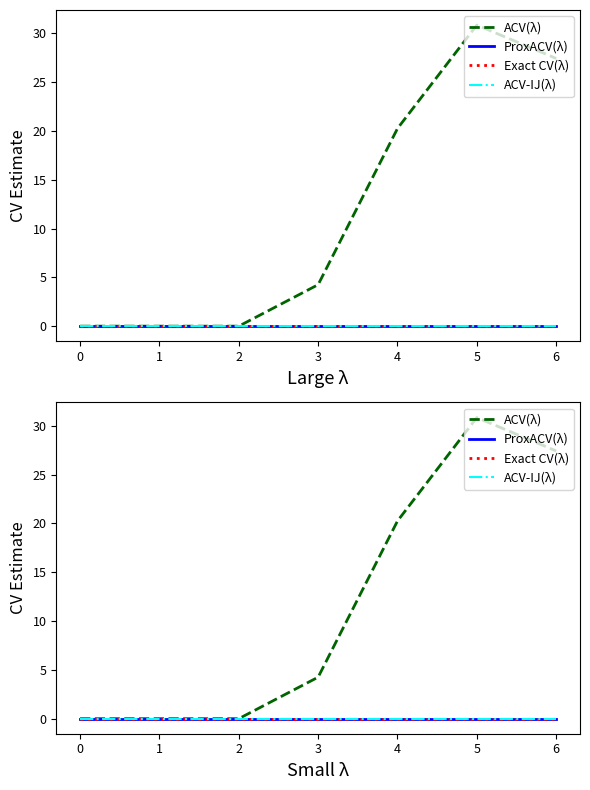

True or false: ProxACV(λ) and Exact CV(λ) cross at least once.

False